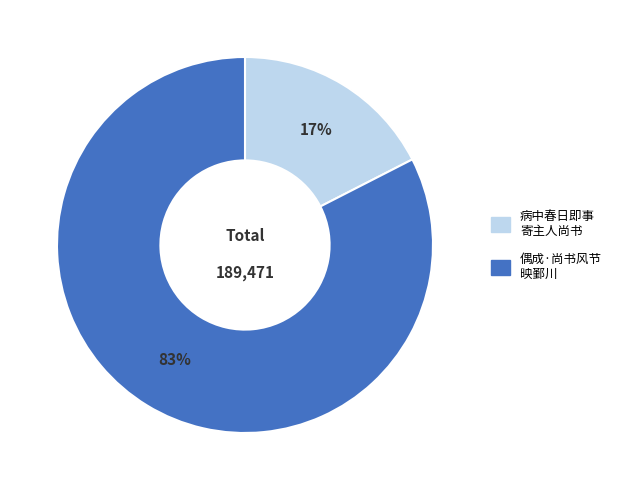

Is there a majority slice in this chart?

Yes